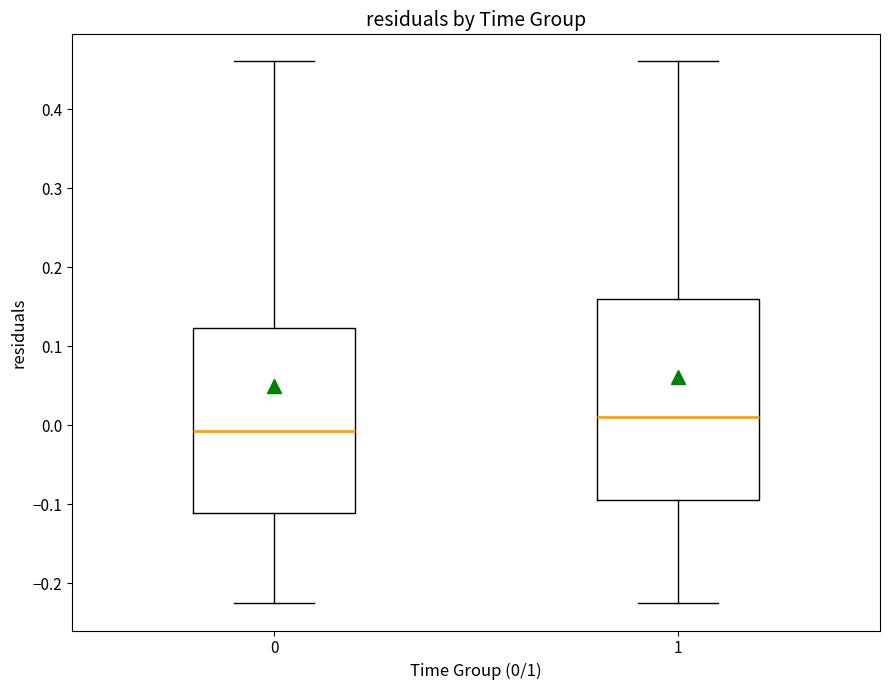

Which box has the highest median line?

1